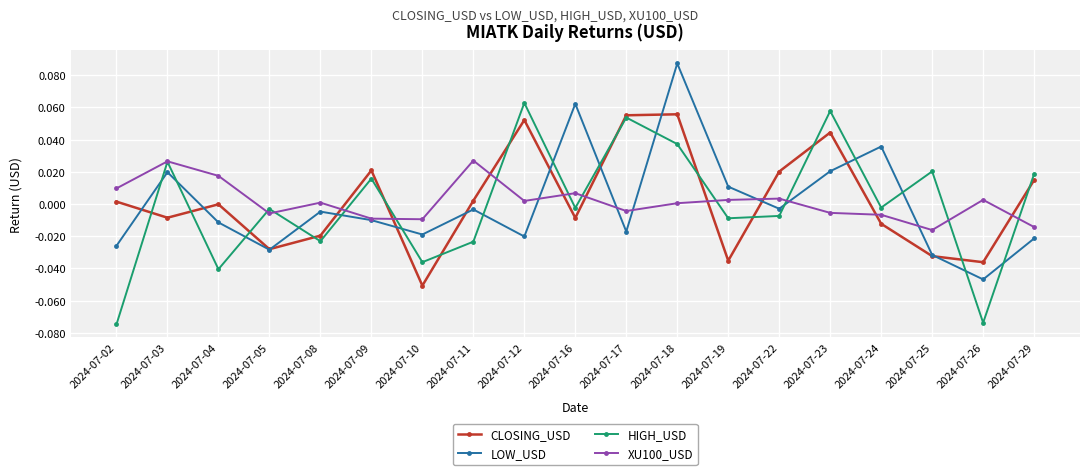

True or false: CLOSING_USD and XU100_USD intersect in this chart.

True